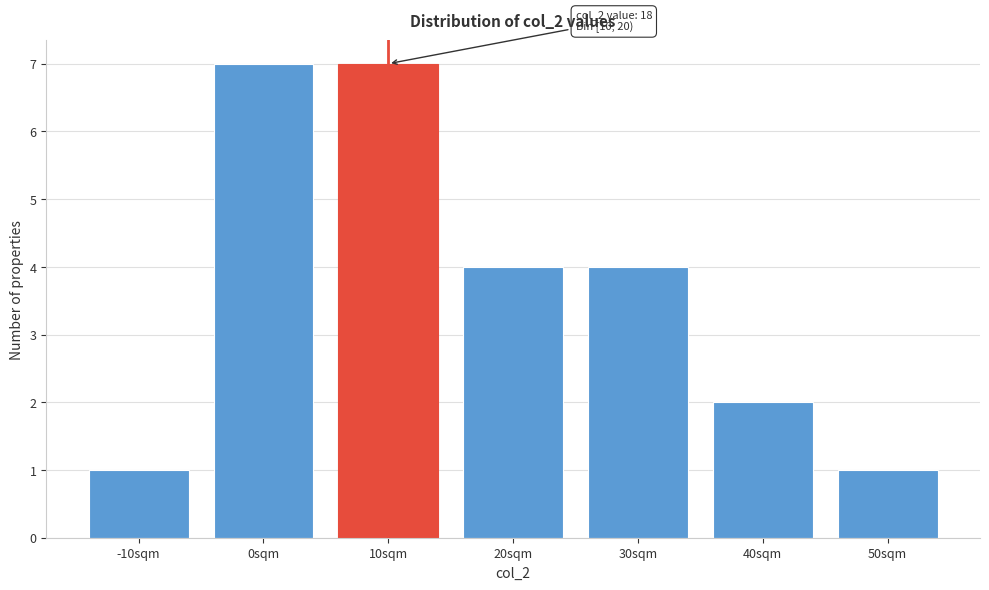

Reading left to right, extract all data points from this chart.

1	7	7	4	4	2	1